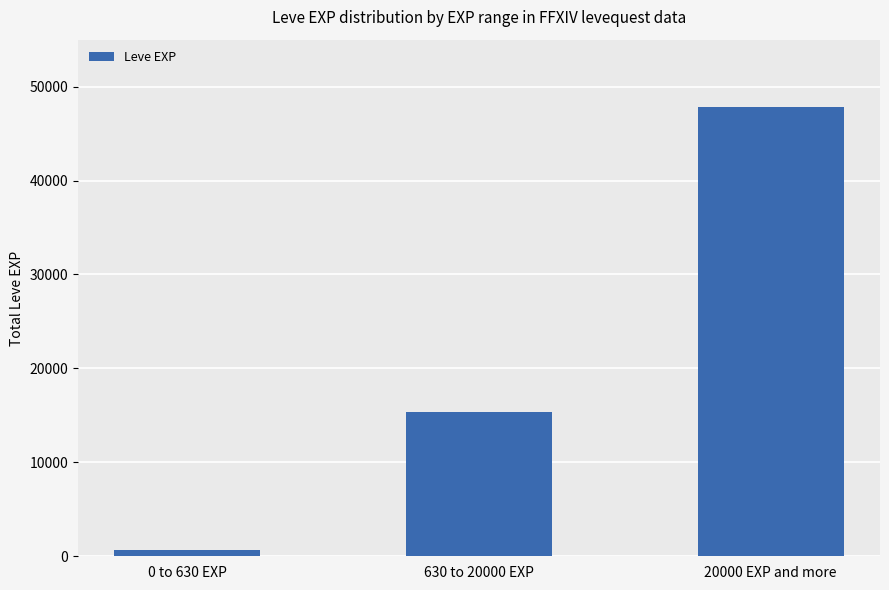

List the labels in order of value, smallest first.

0 to 630 EXP, 630 to 20000 EXP, 20000 EXP and more